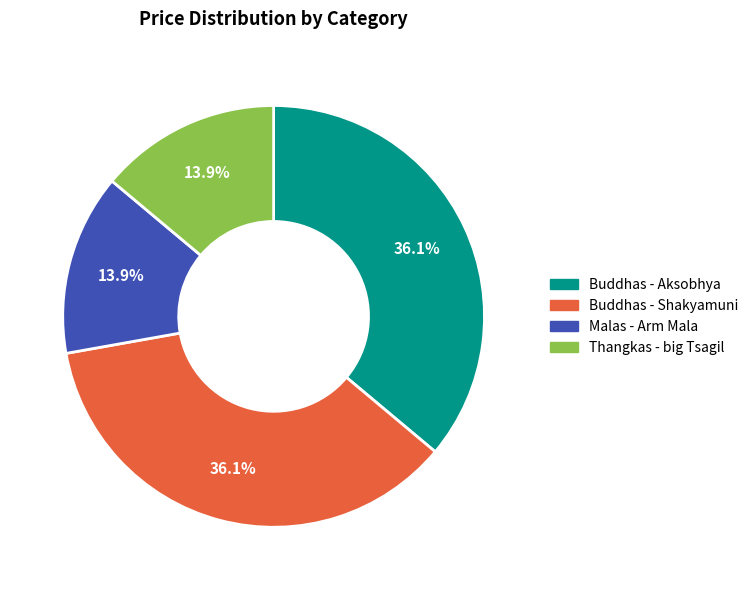

To the nearest percent, what is the average slice percentage?

25%